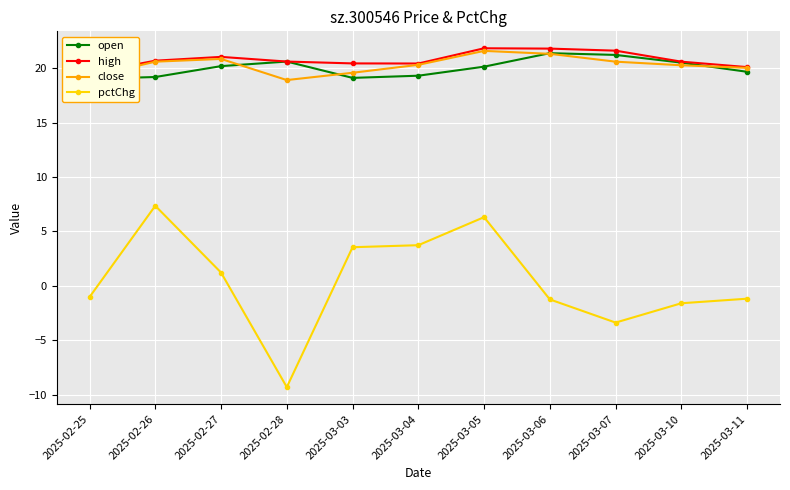

What is the difference between the highest and lowest values at 2025-02-27?

19.8